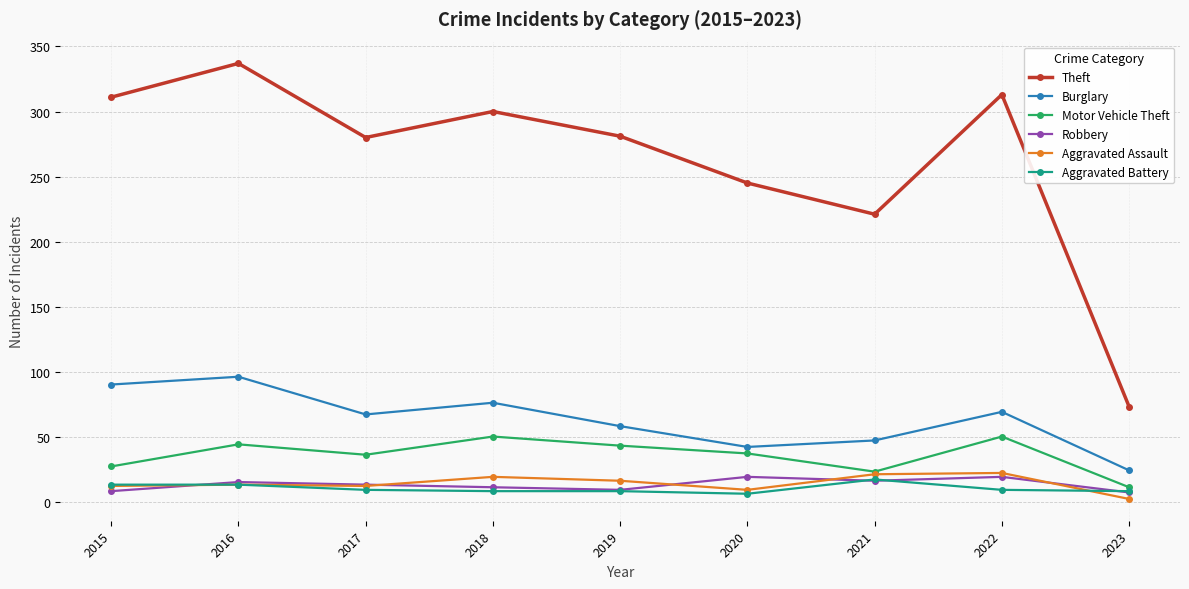

The Motor Vehicle Theft series shows 37 at 2020. True or false?

True